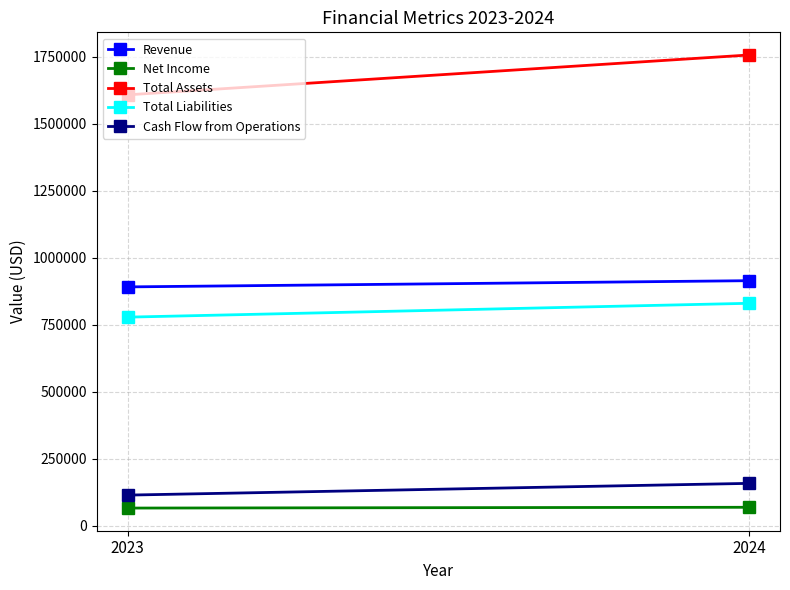

What is the value of the Total Assets point at the 2nd from the left?

1755986